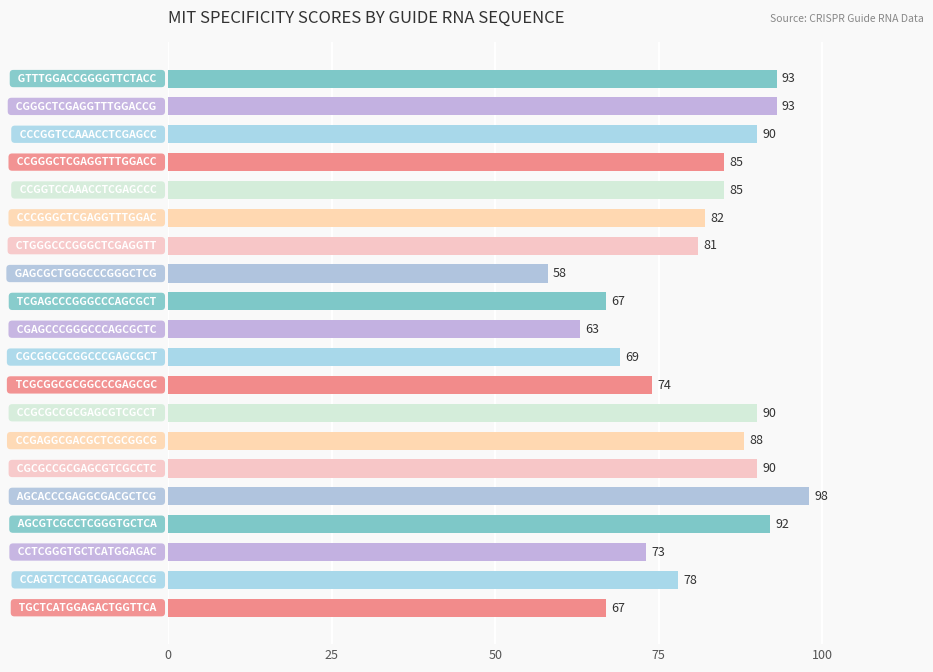

What is the maximum value shown in the chart?

98